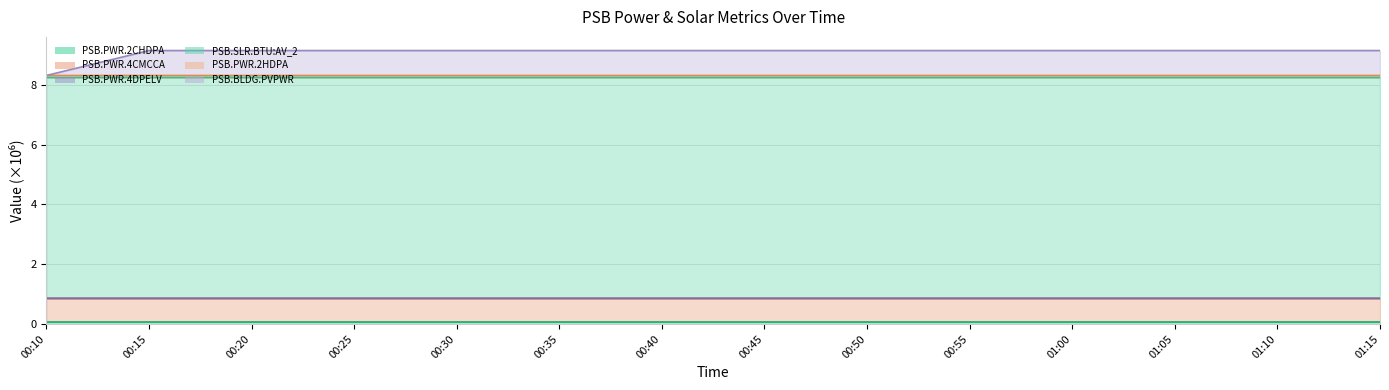

What is the label of the 10th point from the left?

00:55